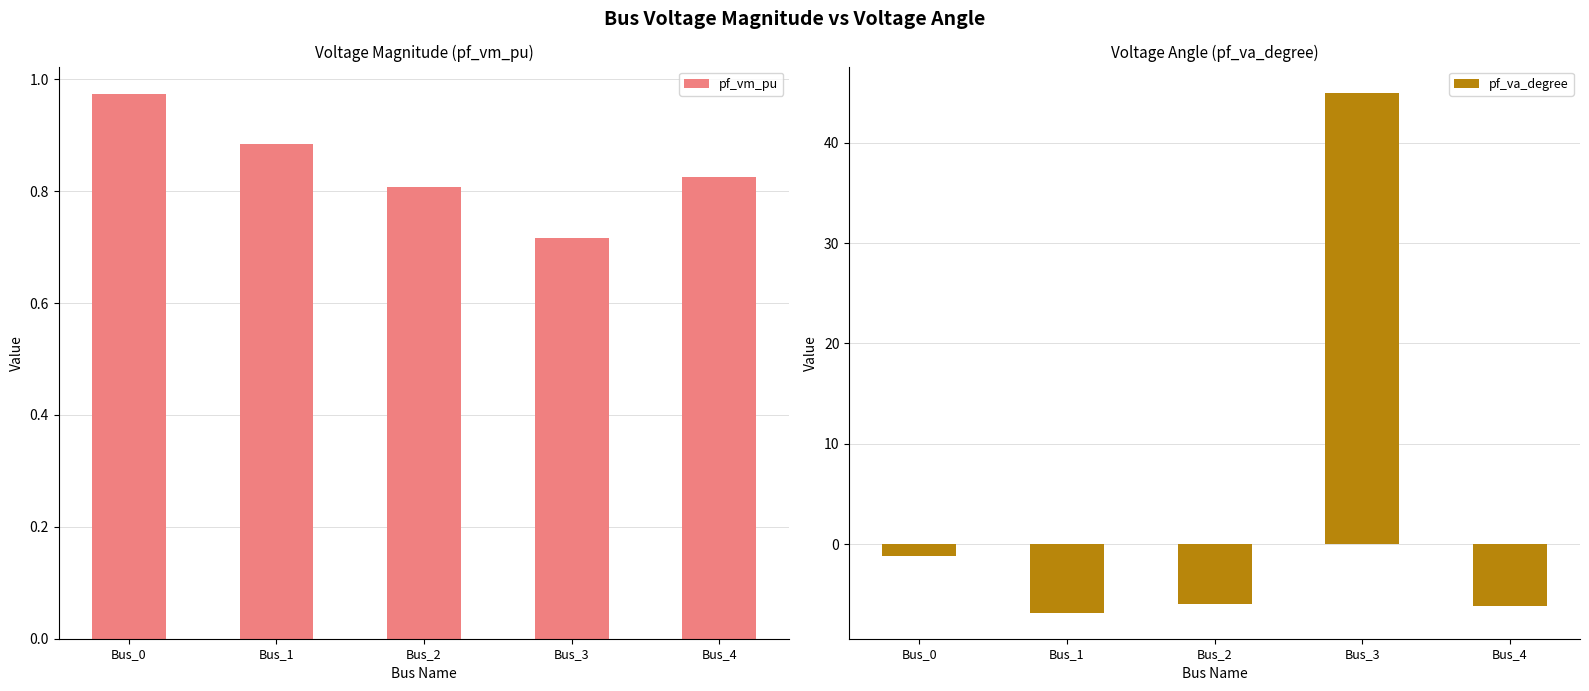

What is the minimum value for pf_vm_pu?

0.7